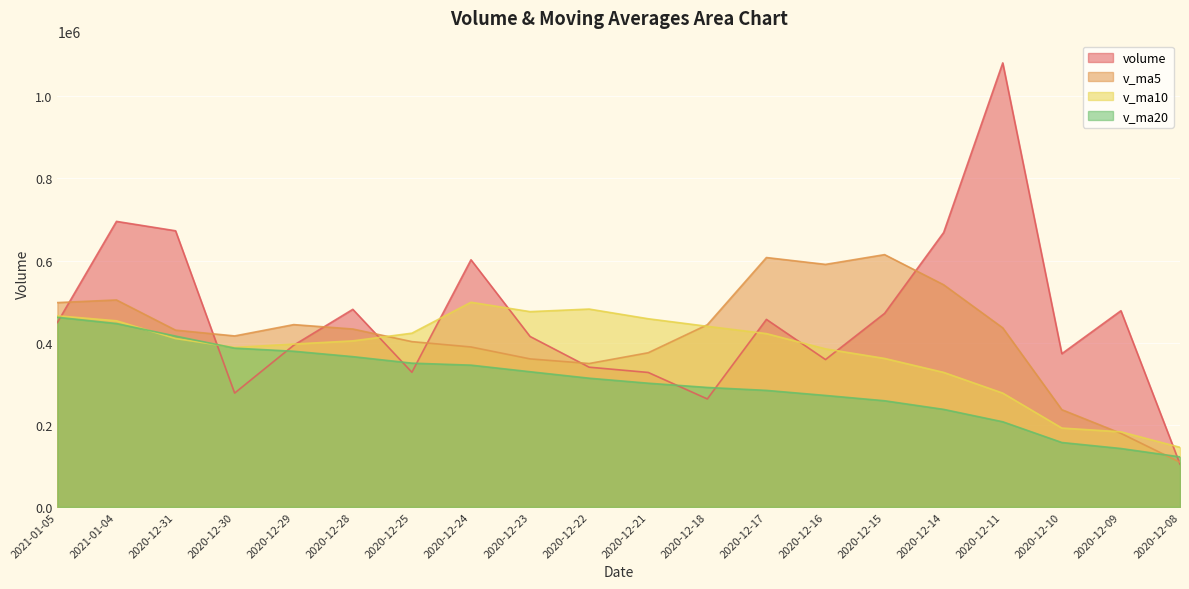

At which label is v_ma20 closest to 291955?

2020-12-18